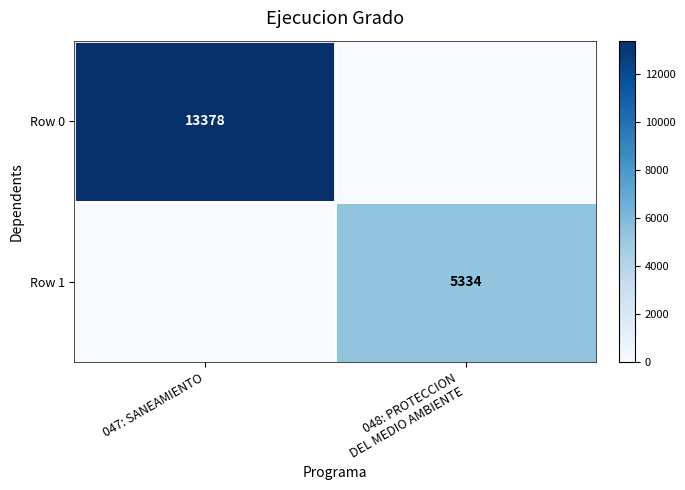

The value of Row 0 at 047: SANEAMIENTO is 13378. True or false?

True